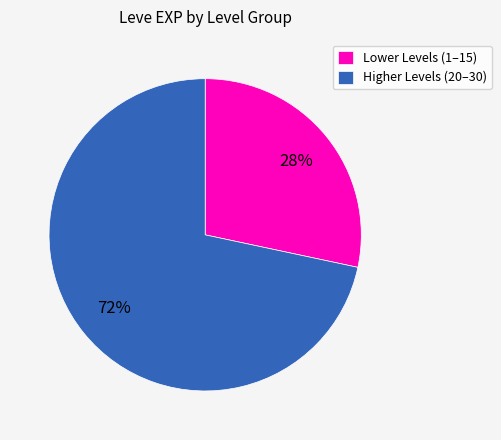

Between Lower Levels (1–15) and Higher Levels (20–30), which is larger?

Higher Levels (20–30)